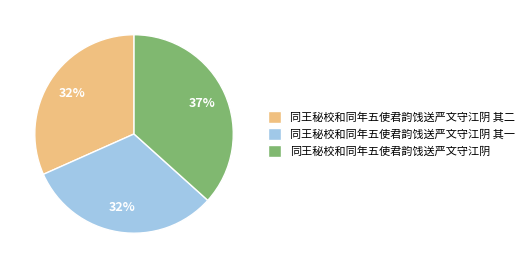

To the nearest percent, what portion does 同王秘校和同年五使君韵饯送严文守江阴 represent?

37%